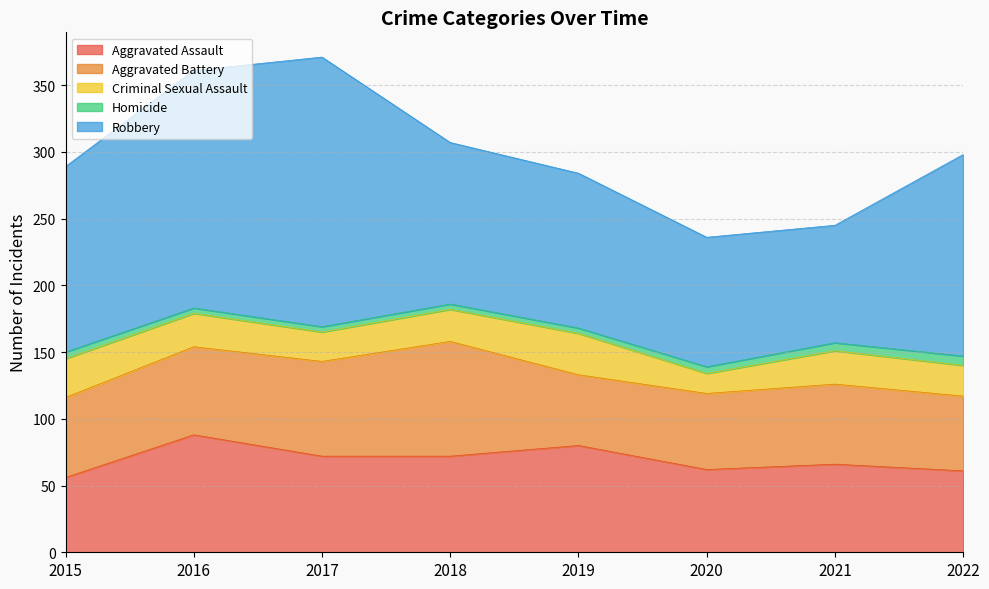

True or false: Aggravated Battery and Robbery cross at least once.

False